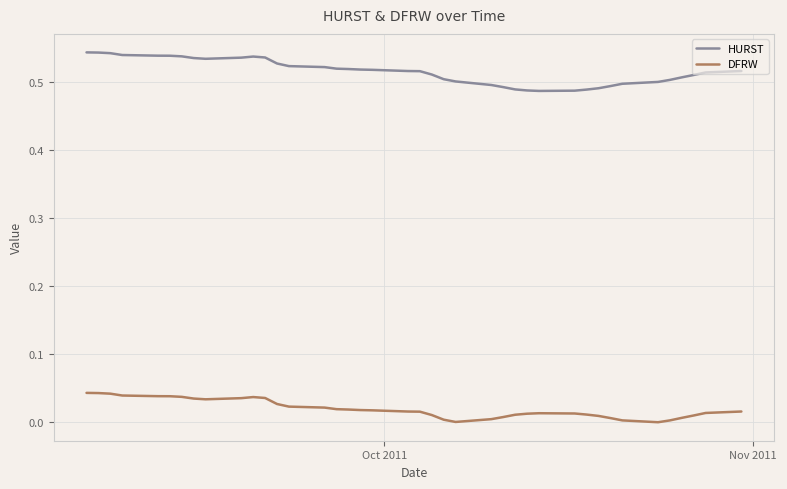

At how many categories does at least one series exceed 0?

40